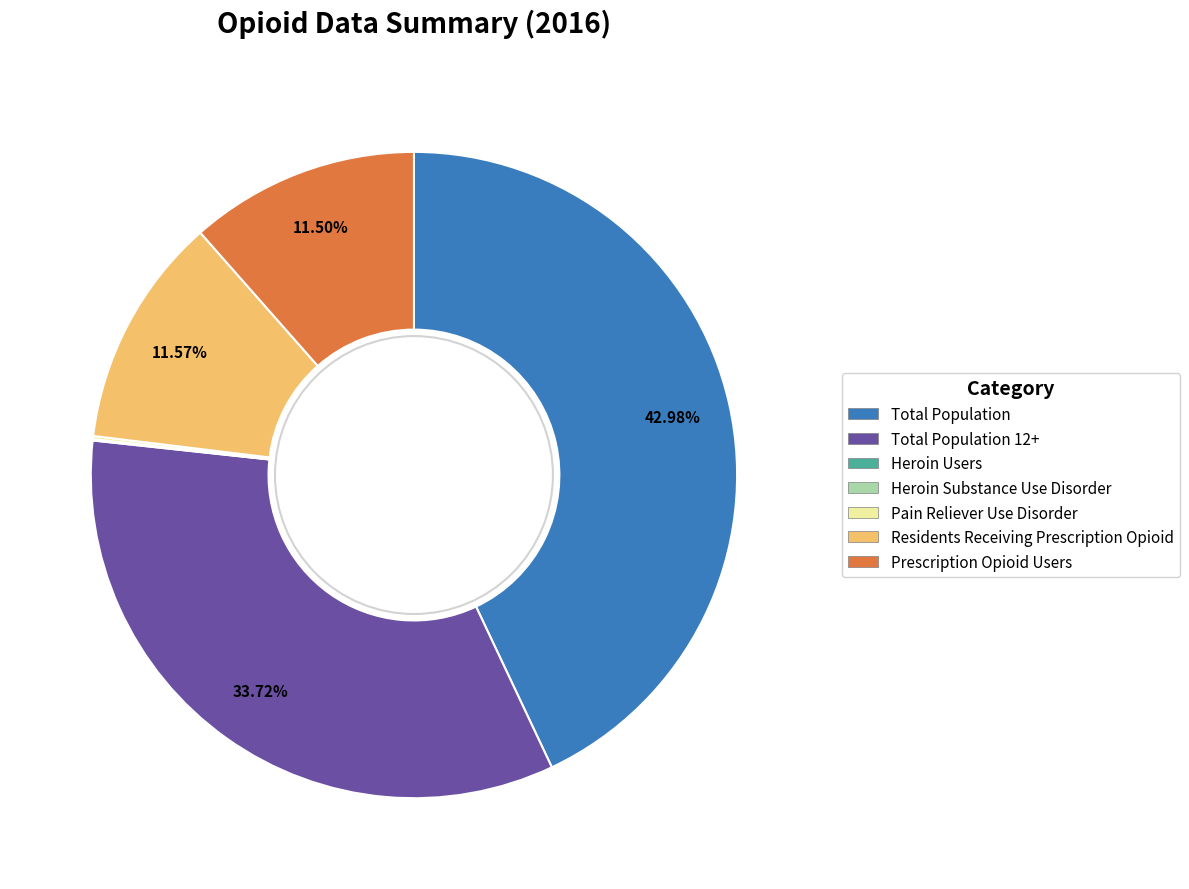

Is there a majority slice in this chart?

No